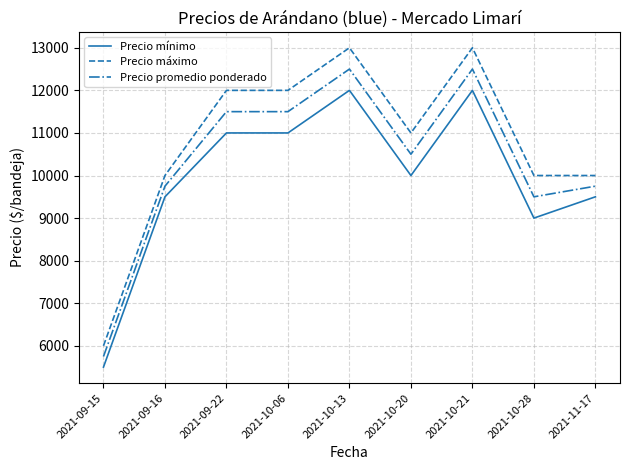

True or false: Precio máximo and Precio mínimo intersect in this chart.

False